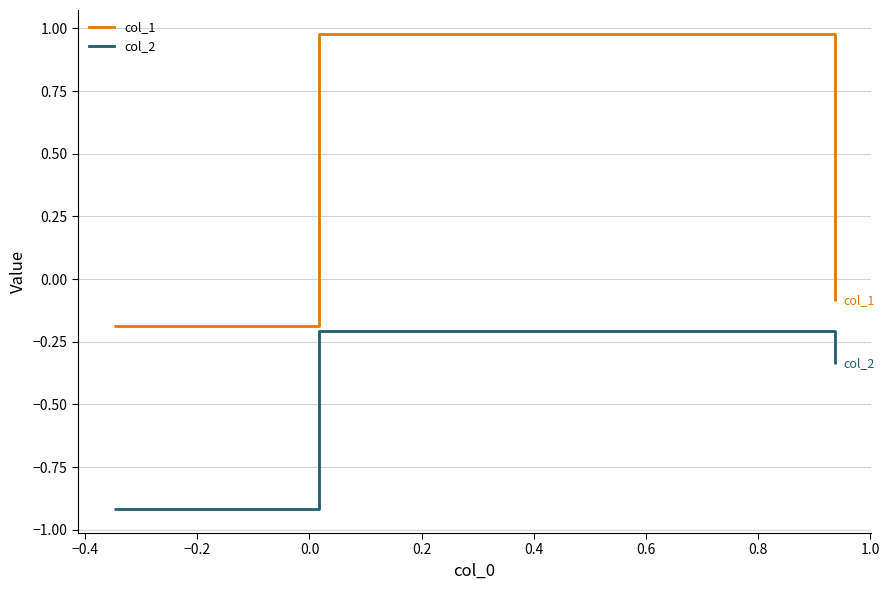

Rank the series by their average value, from highest to lowest.

col_1, col_2